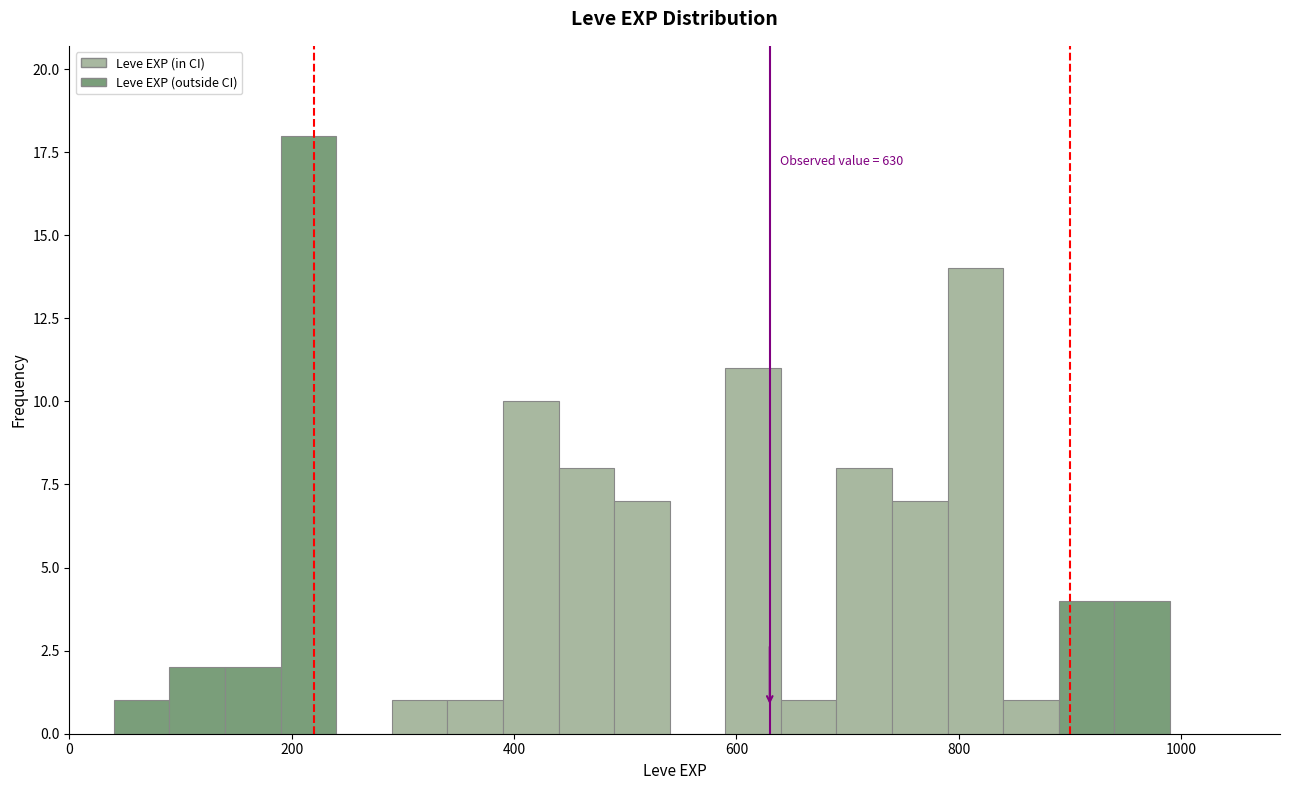

Around what value on the x-axis is the tallest bar? Give the approximate position of its centre, as read against the axis.

220